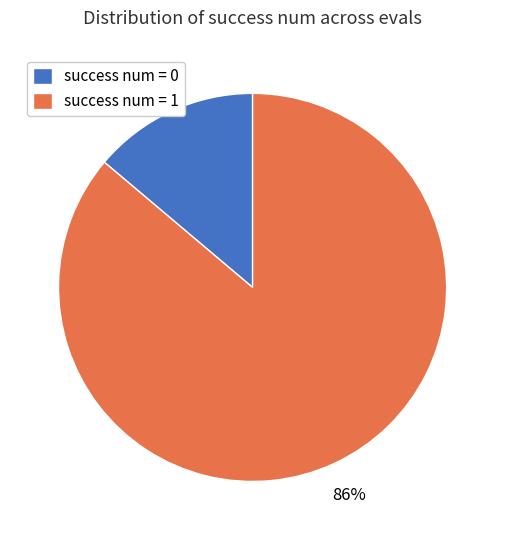

Between success num = 0 and success num = 1, which is larger?

success num = 1